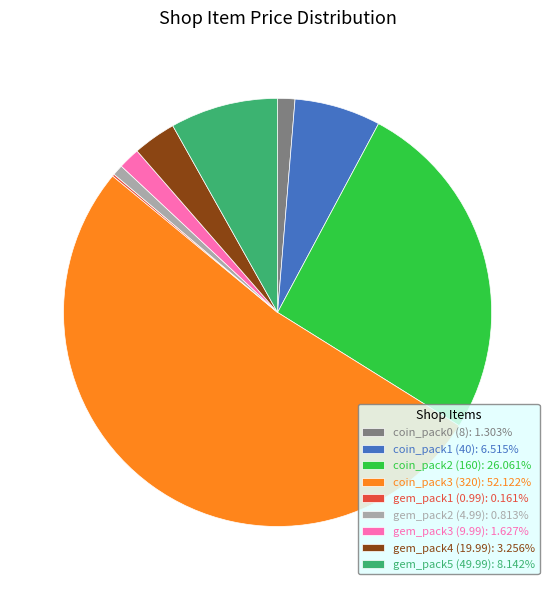

Is the sum of coin_pack1 (40): 6.515% and coin_pack3 (320): 52.122% greater than half?

Yes